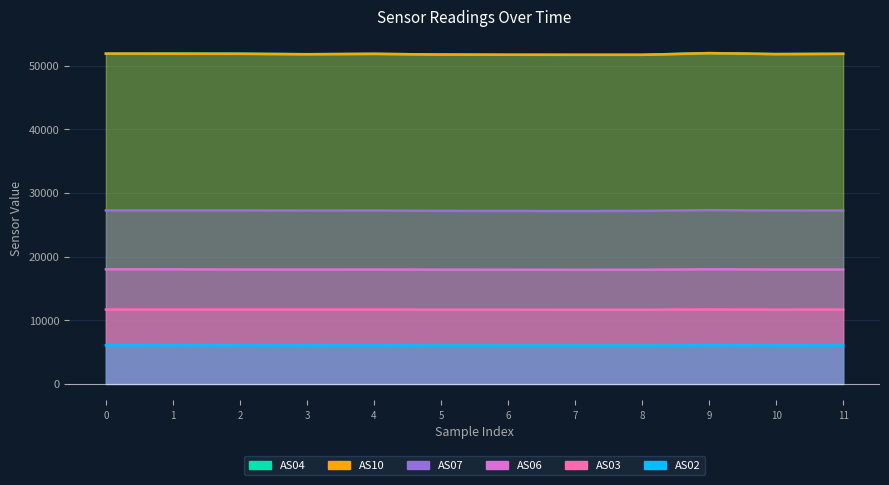

What is the maximum value shown in the chart?

51990